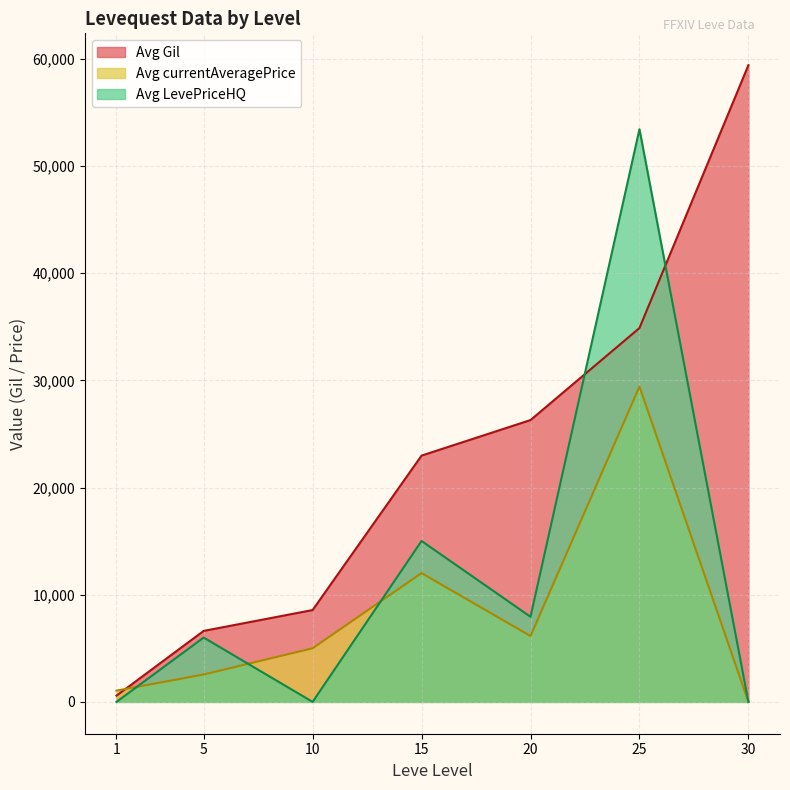

The value of Avg currentAveragePrice at 30 is 0. True or false?

True